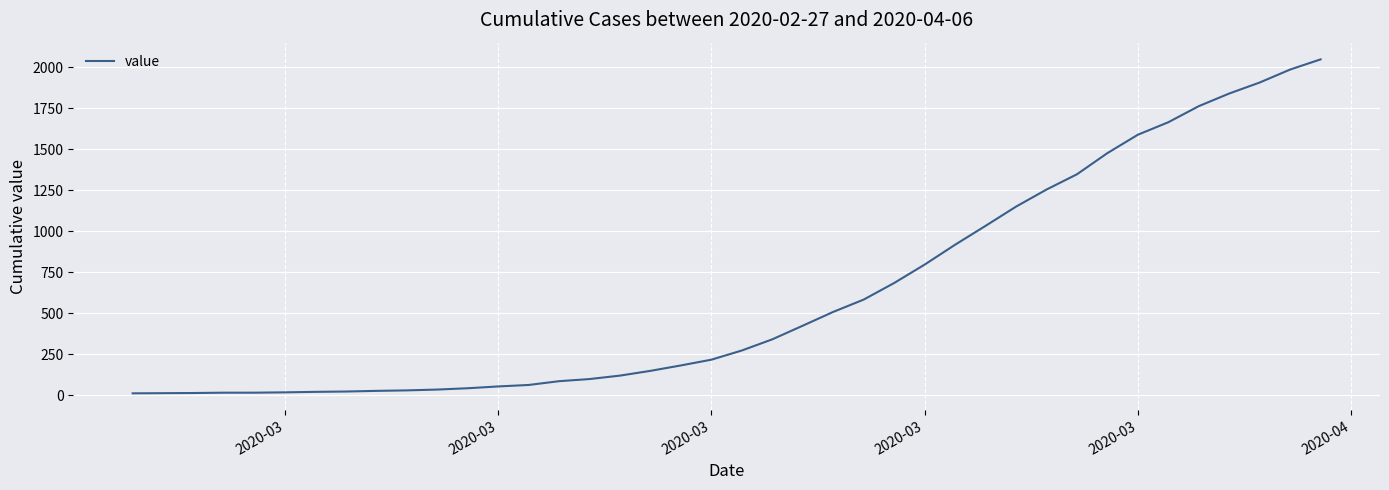

What is the difference between the maximum and minimum values?

2034